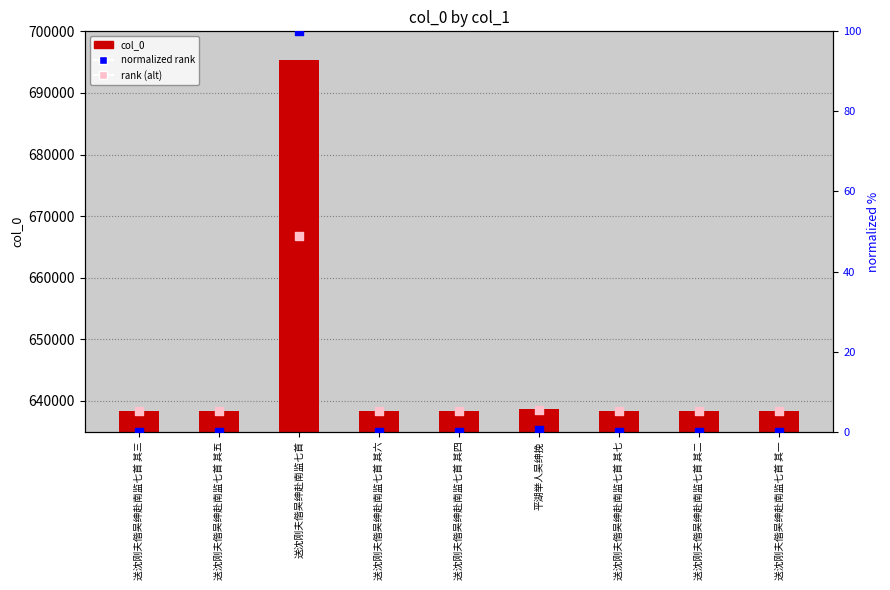

At which category is the sum across all series the highest?

送沈刚夫偕吴绅赴南监七首